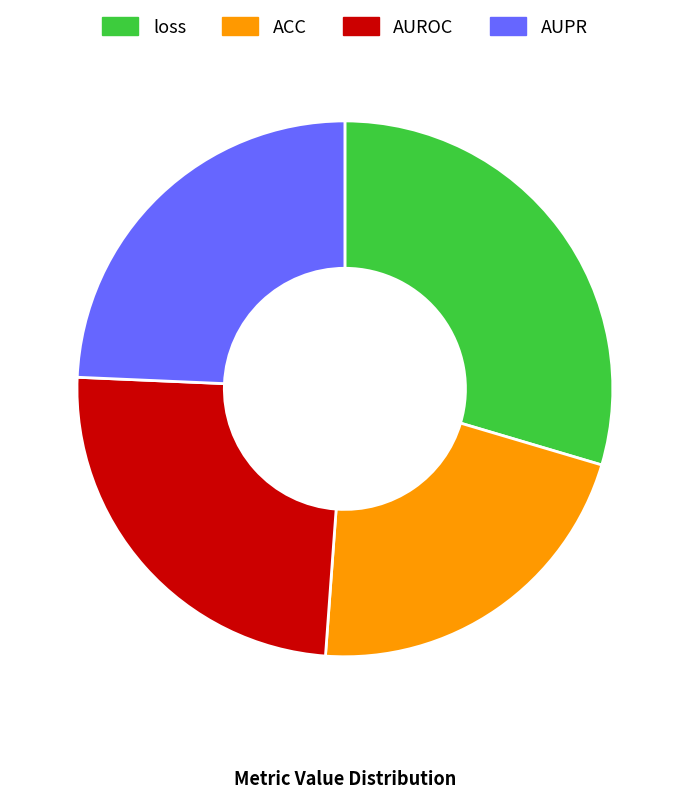

True or false: loss accounts for 30% of the total.

True